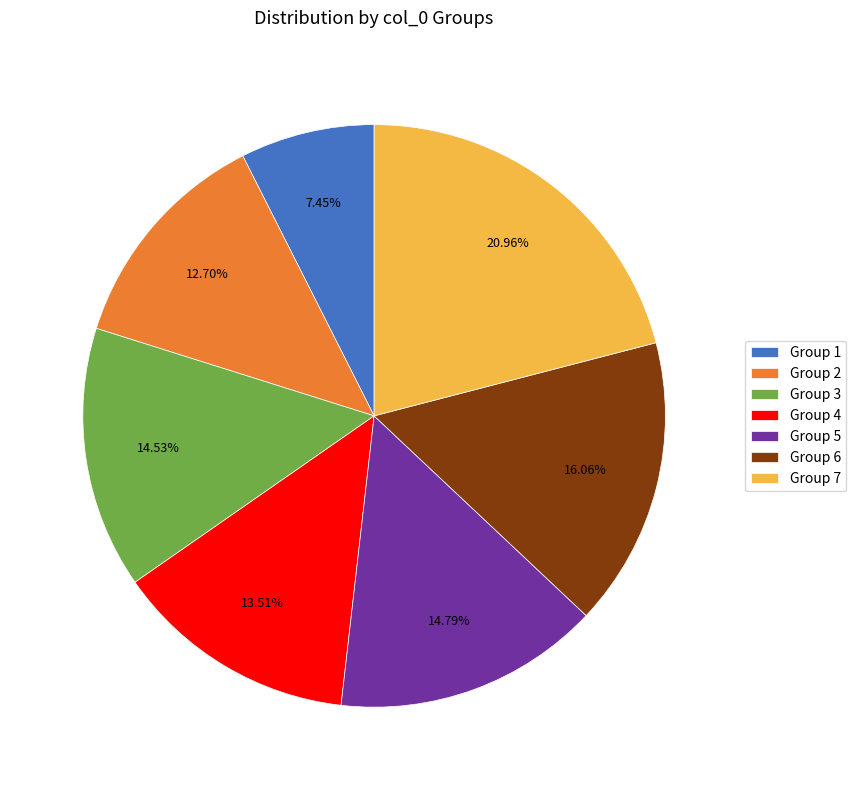

Is there a majority slice in this chart?

No